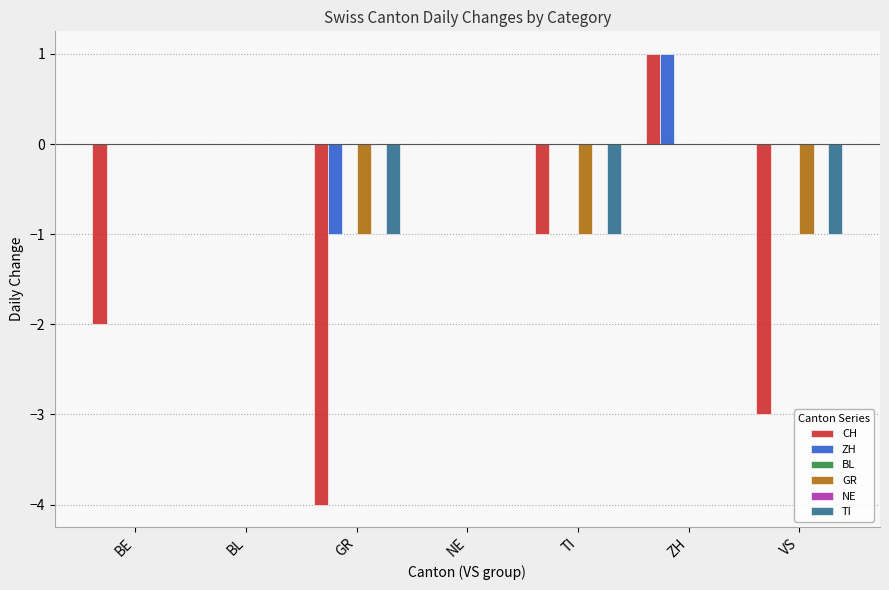

Which category has the lowest value in the ZH series?

GR